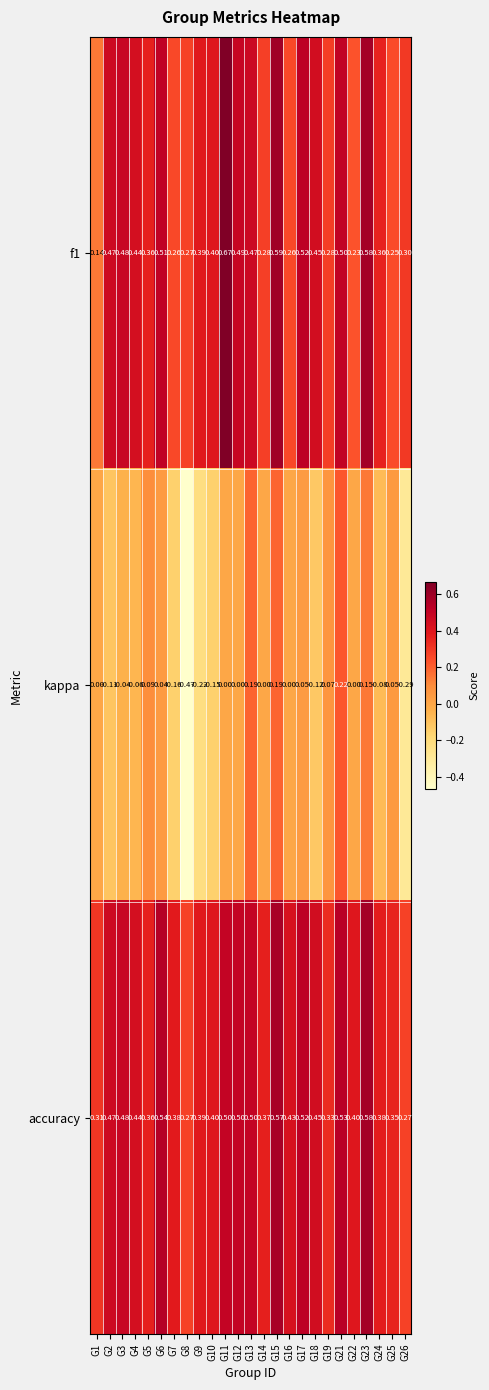

Which series has the largest range (max minus min)?

kappa